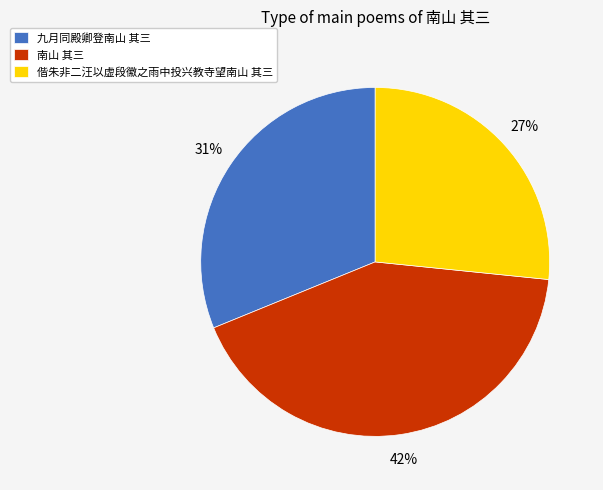

Combined, do 九月同殿卿登南山 其三 and 偕朱非二汪以虚段徽之雨中投兴教寺望南山 其三 account for over 50%?

Yes